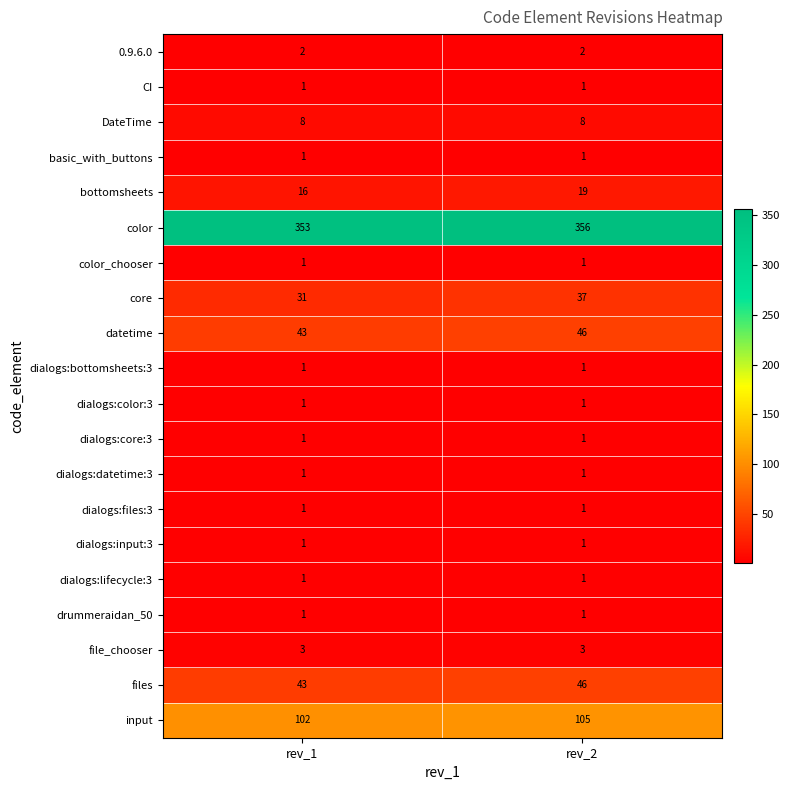

At which category does the chart reach its peak across all series?

rev_2